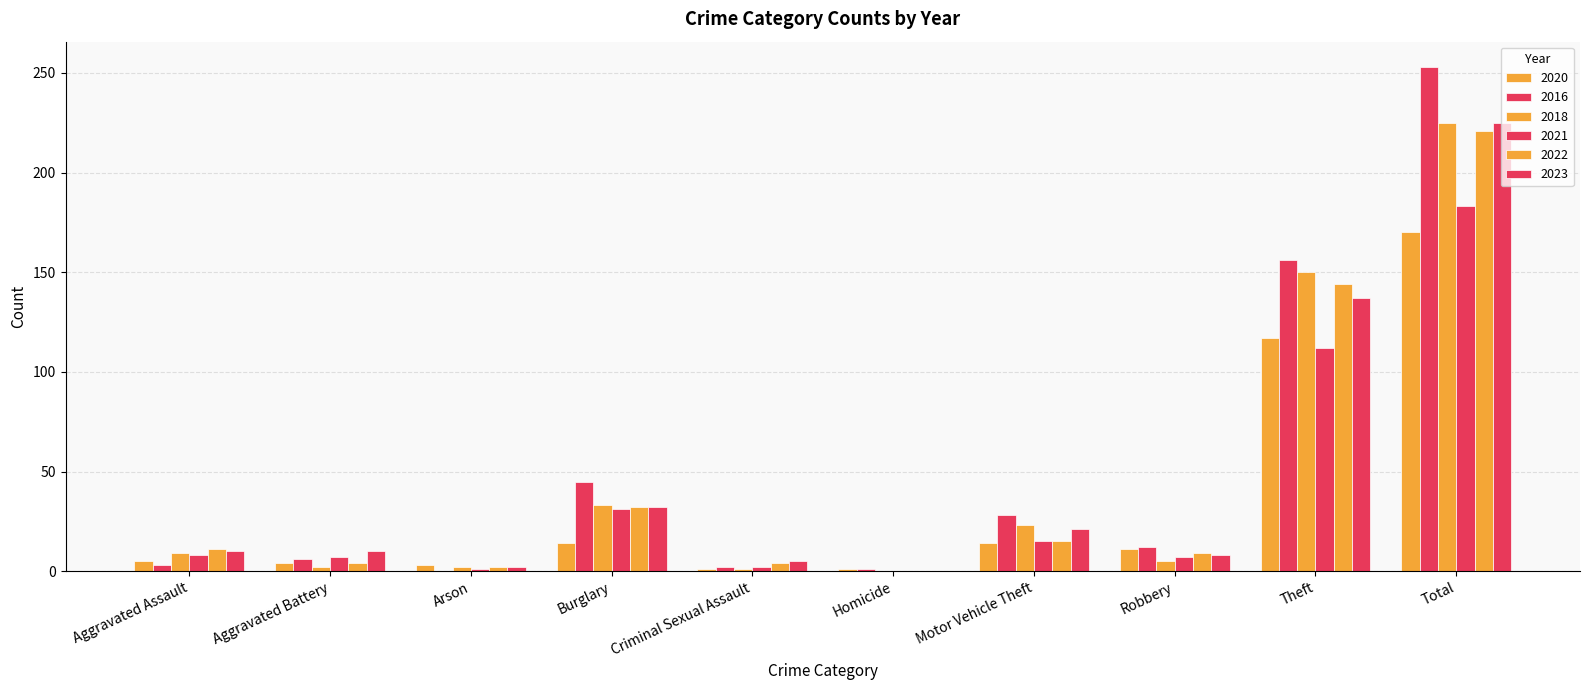

How many data points does each series have?

10